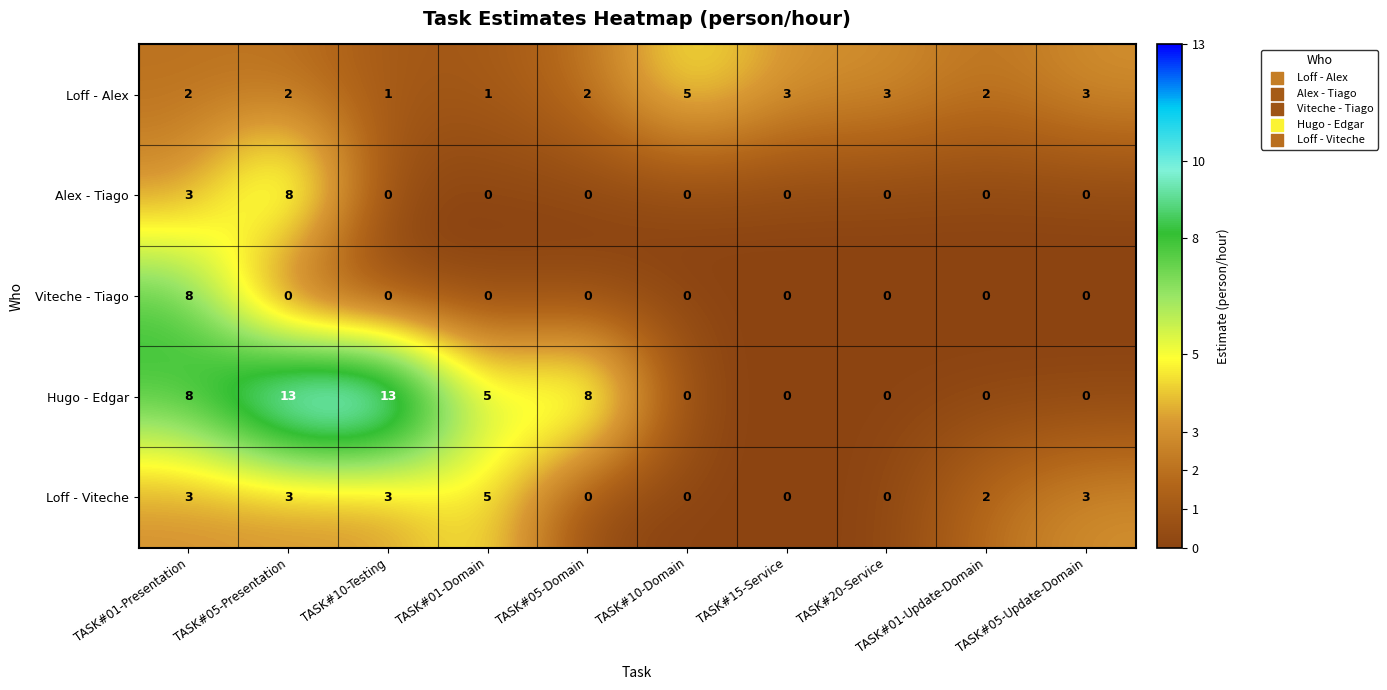

Count the Hugo - Edgar values in the range 0 to 8.

8